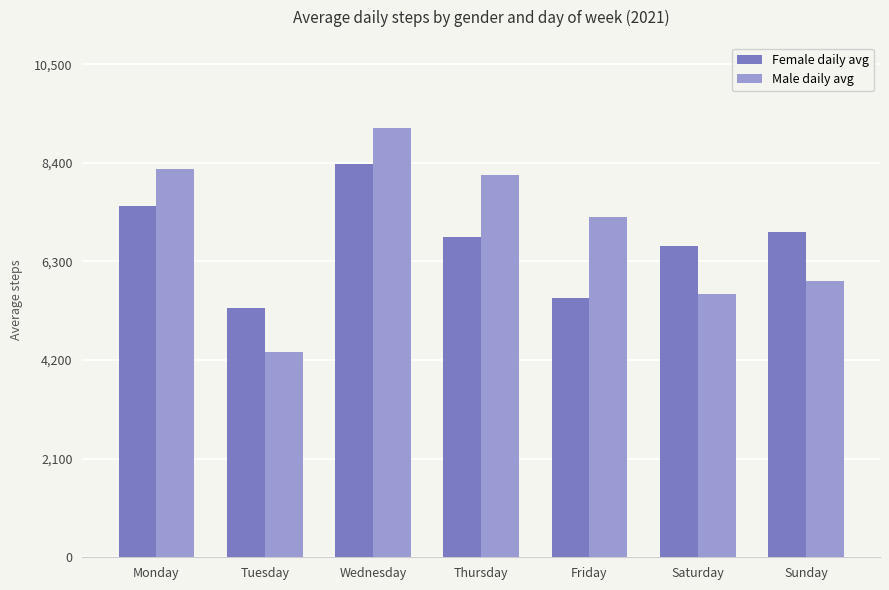

What is the difference between the highest and lowest values at Thursday?

1327.8